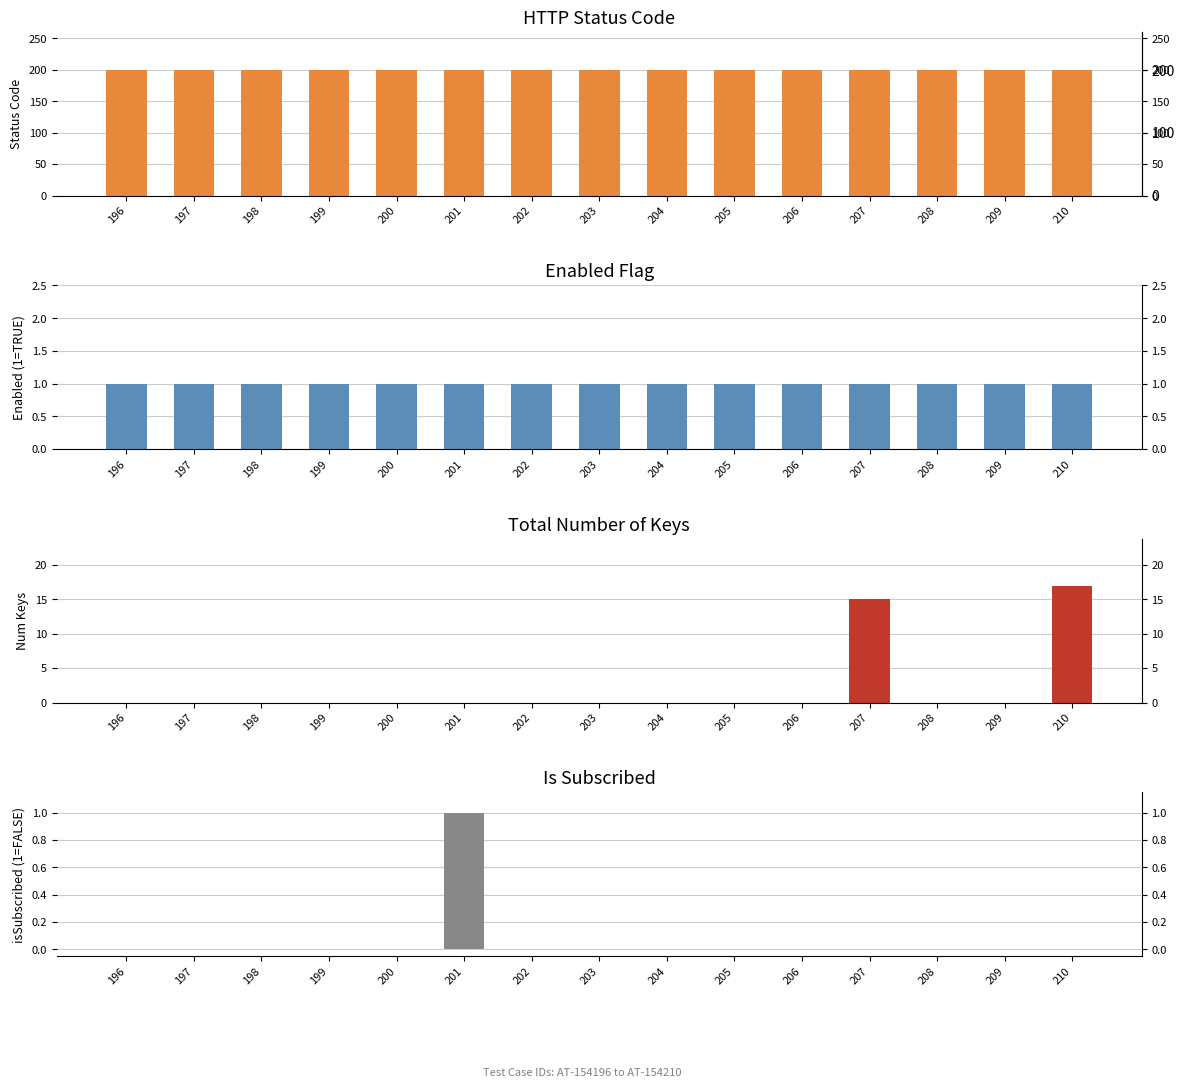

Reading left to right, list all the values displayed in this chart.

status: 200	200	200	200	200	200	200	200	200	200	200	200	200	200	200
enabled: 1	1	1	1	1	1	1	1	1	1	1	1	1	1	1
totalNumberOfKeys: 0	0	0	0	0	0	0	0	0	0	0	15	0	0	17
isSubscribed: 0	0	0	0	0	1	0	0	0	0	0	0	0	0	0